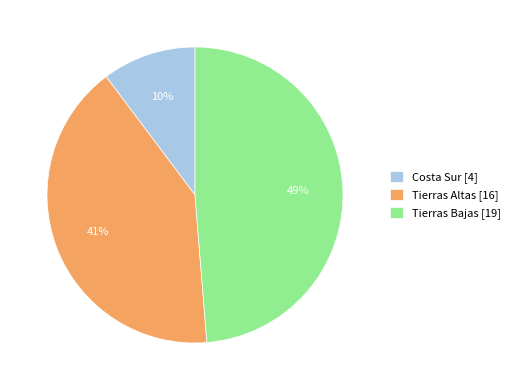

Between Costa Sur and Tierras Altas, which is larger?

Tierras Altas